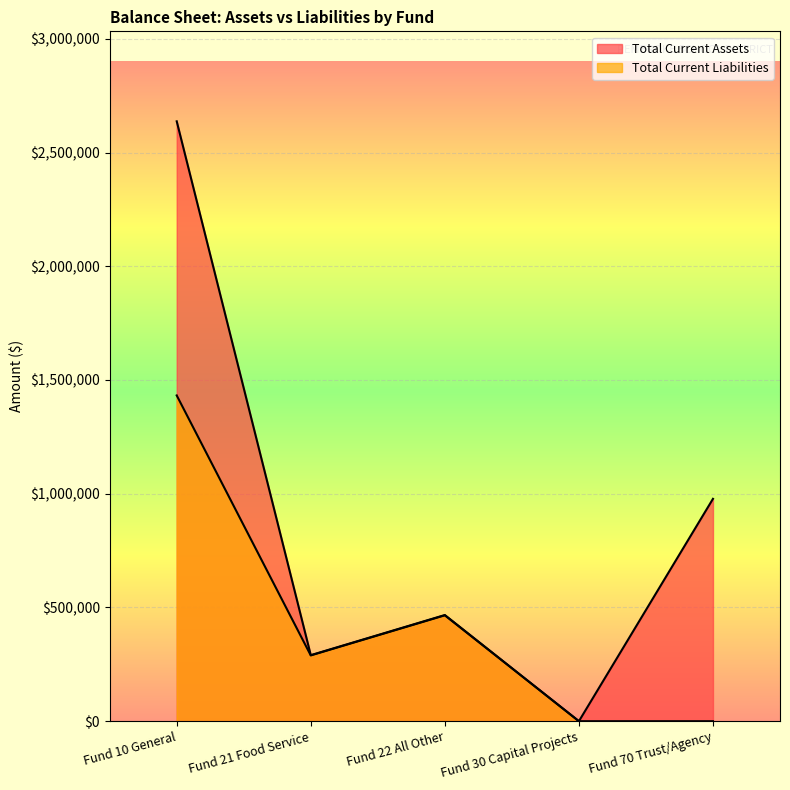

What are all the series names shown in the legend?

Total Current Assets, Total Current Liabilities